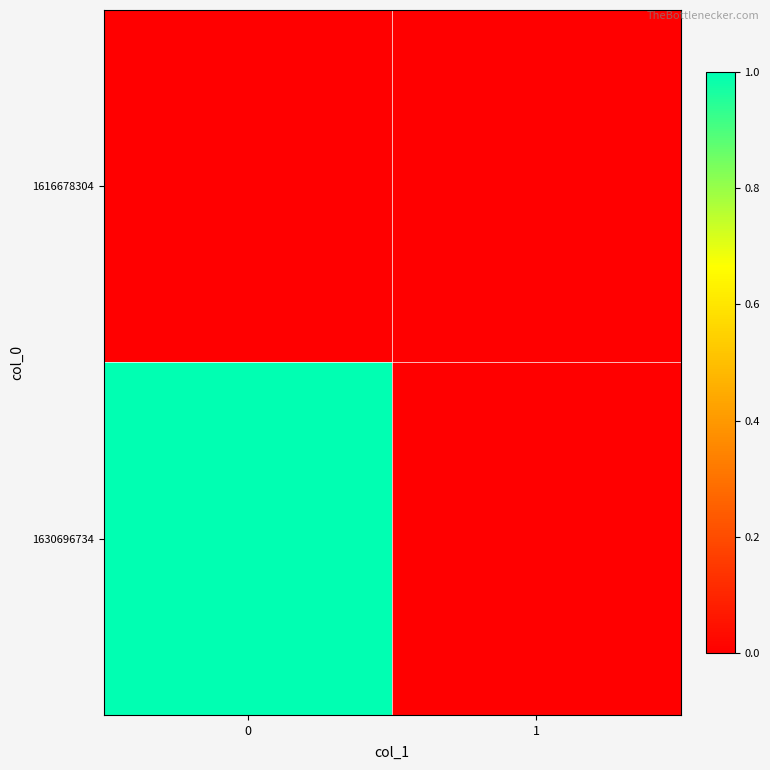

At 1, list the series in order from smallest to largest.

1616678304, 1630696734